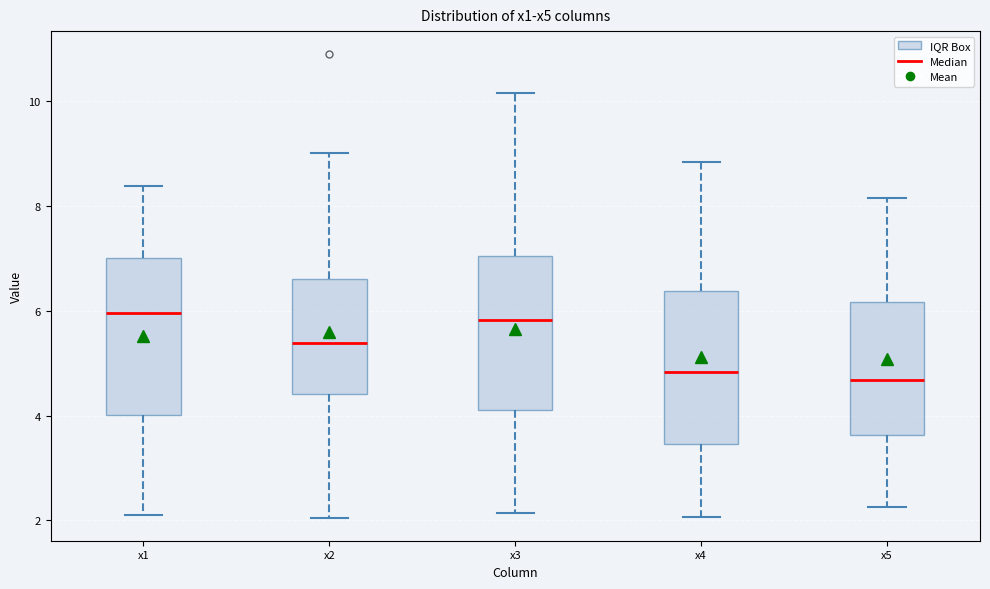

Reading left to right, read every box against the y-axis: the position of its median line, the range the box covers, and the ends of its whiskers. The values are not printed on the chart, so give them approximately, as read against the axis.

x1: median 6.0, box 4.0 to 7.0, whiskers 2.2 to 8.4
x2: median 5.4, box 4.4 to 6.6, whiskers 2.0 to 9.0
x3: median 5.8, box 4.2 to 7.0, whiskers 2.2 to 10.2
x4: median 4.8, box 3.4 to 6.4, whiskers 2.0 to 8.8
x5: median 4.6, box 3.6 to 6.2, whiskers 2.2 to 8.2